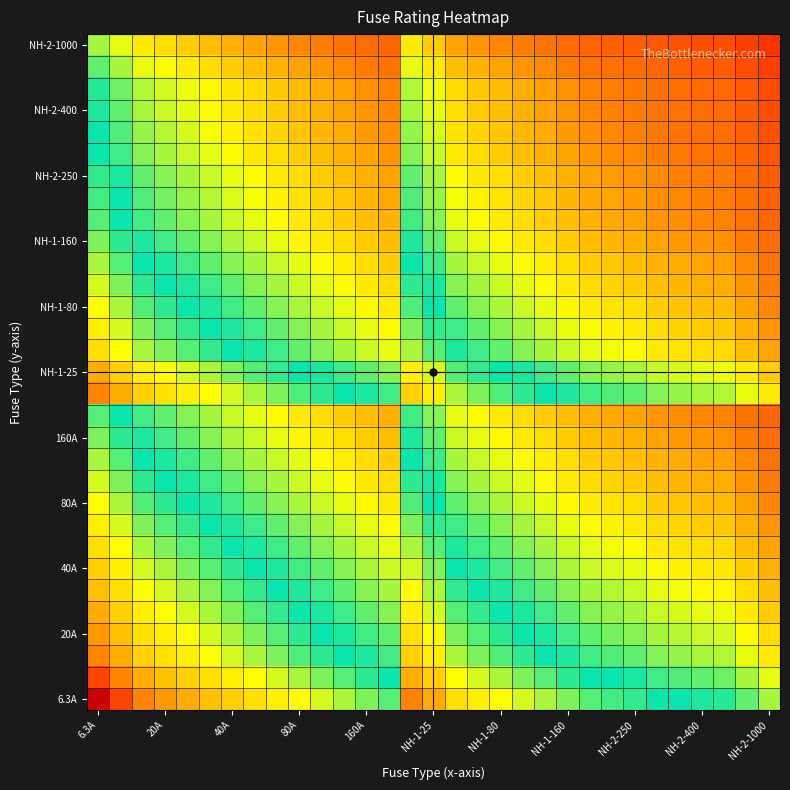

What is the greatest value displayed?

13.8